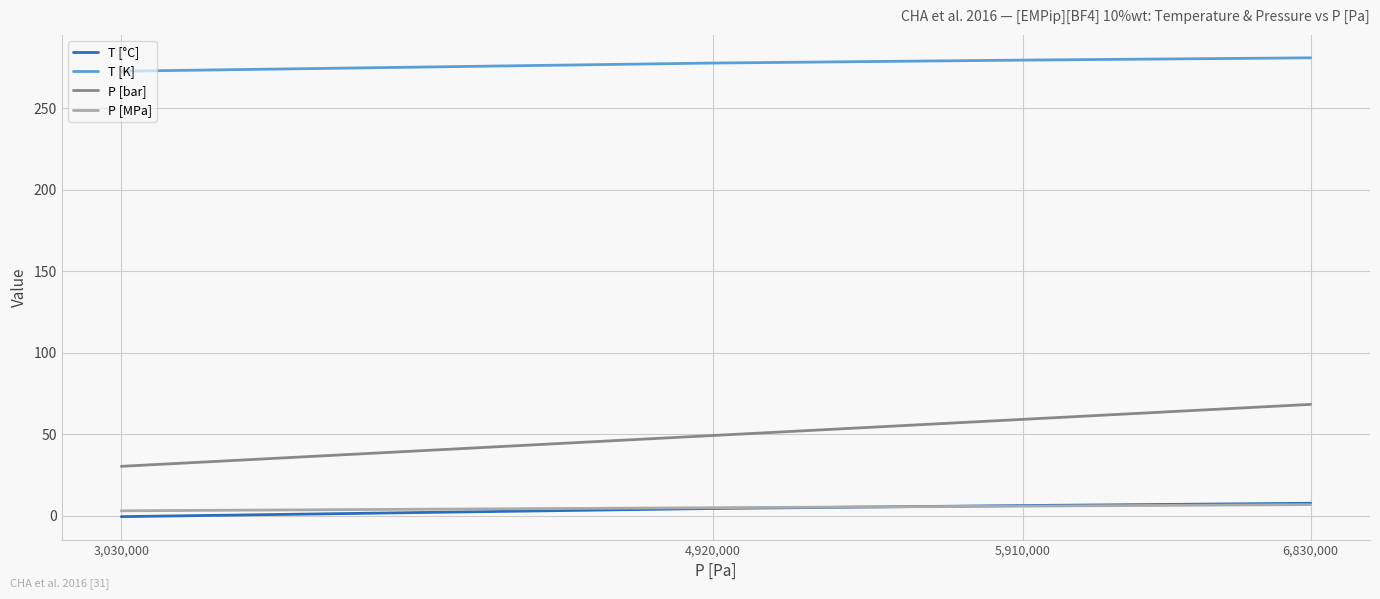

Which series has the largest total across all categories?

T [K]